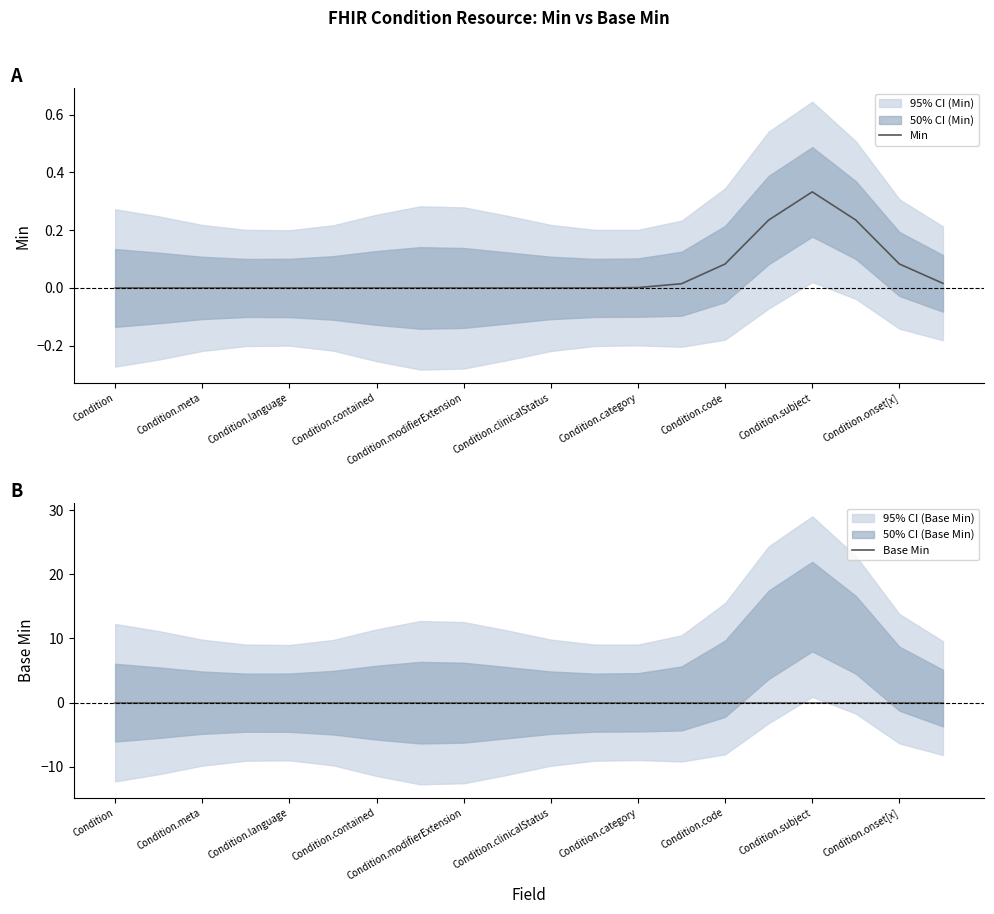

Reading right to left, transcribe all the data shown in this chart.

Min: 0.0	0.1	0.2	0.3	0.2	0.1	0.0	0.0	0.0	0.0	0.0	0.0	0.0	0.0	0.0	0.0	0.0	0.0	0.0	0.0
Base Min: 0.0	0.0	0.0	0.0	0.0	0.0	0.0	0.0	0.0	0.0	0.0	0.0	0.0	0.0	0.0	0.0	0.0	0.0	0.0	0.0